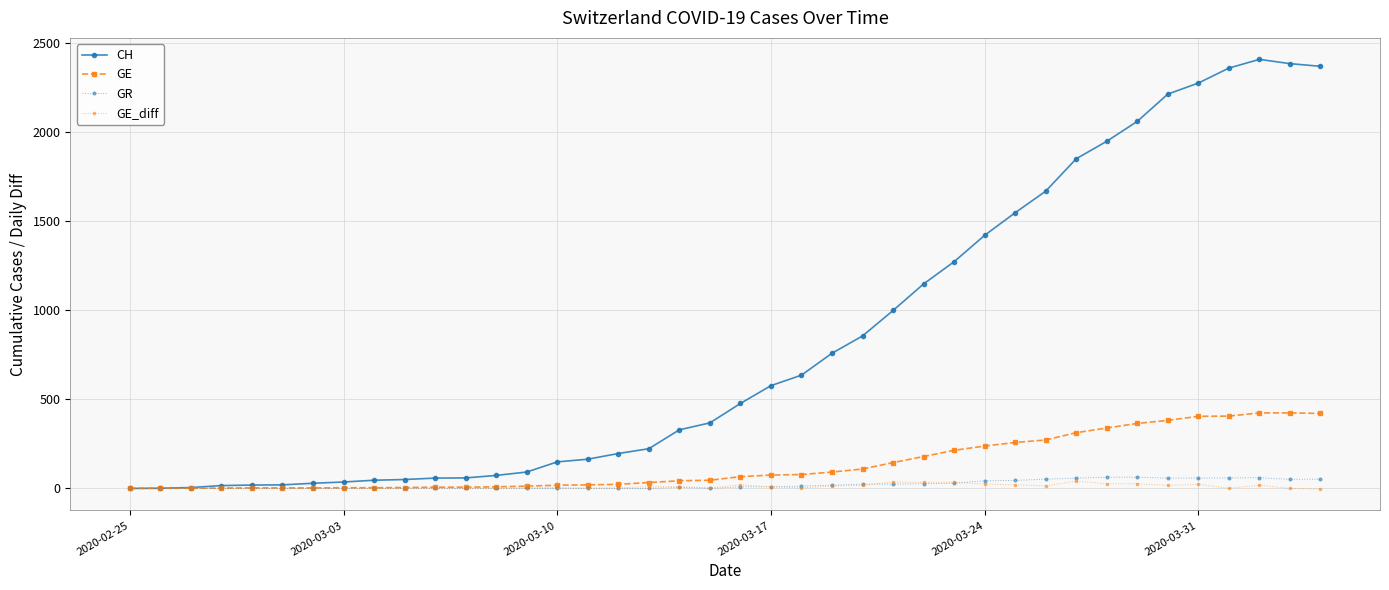

Which series has the largest range (max minus min)?

CH